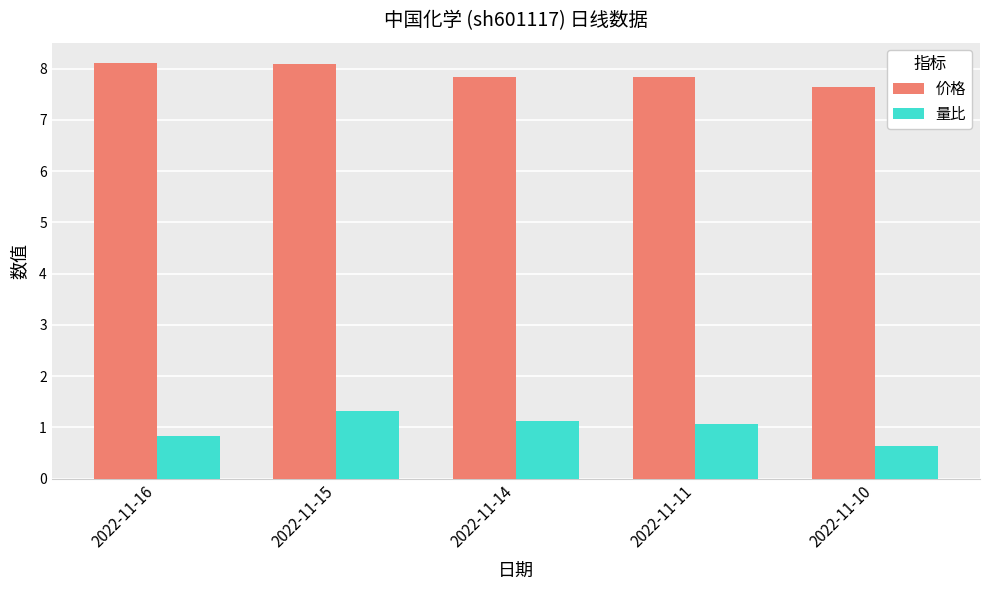

What is the approximate value of 量比 at 2022-11-10?

0.6